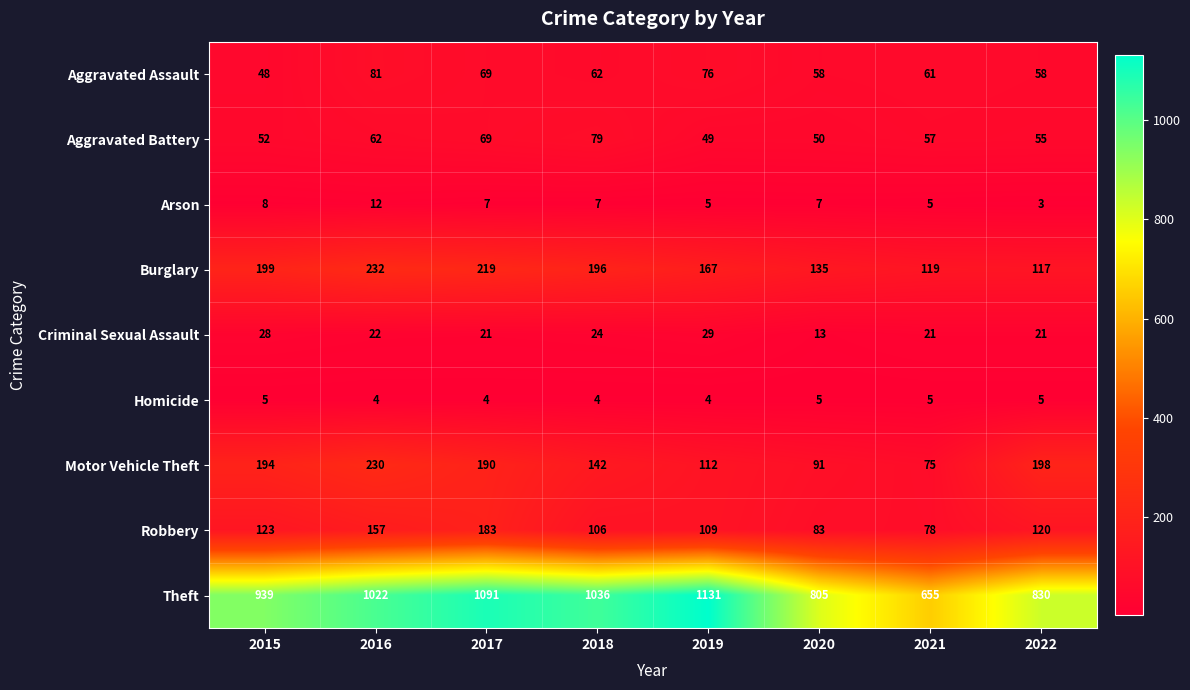

What is the sum of all Burglary values?

1384